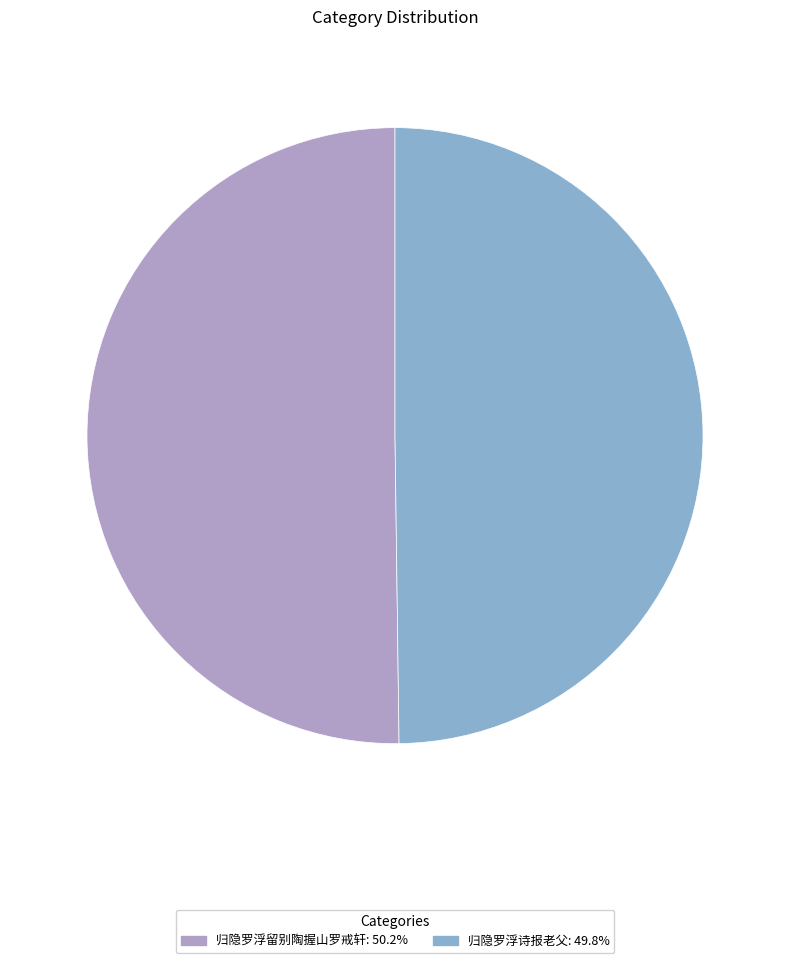

Combined, do 归隐罗浮留别陶握山罗戒轩: 50.2% and 归隐罗浮诗报老父: 49.8% account for over 50%?

Yes